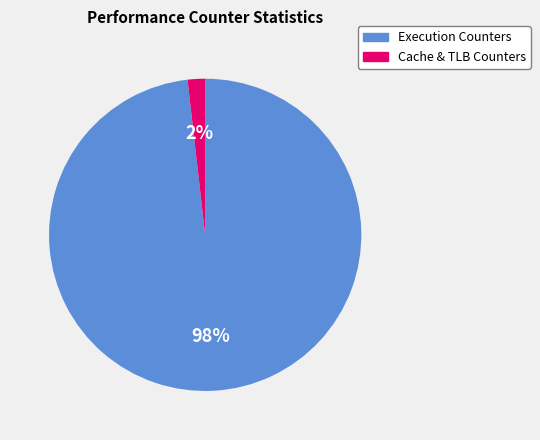

Which category has the biggest portion of the pie?

Execution Counters